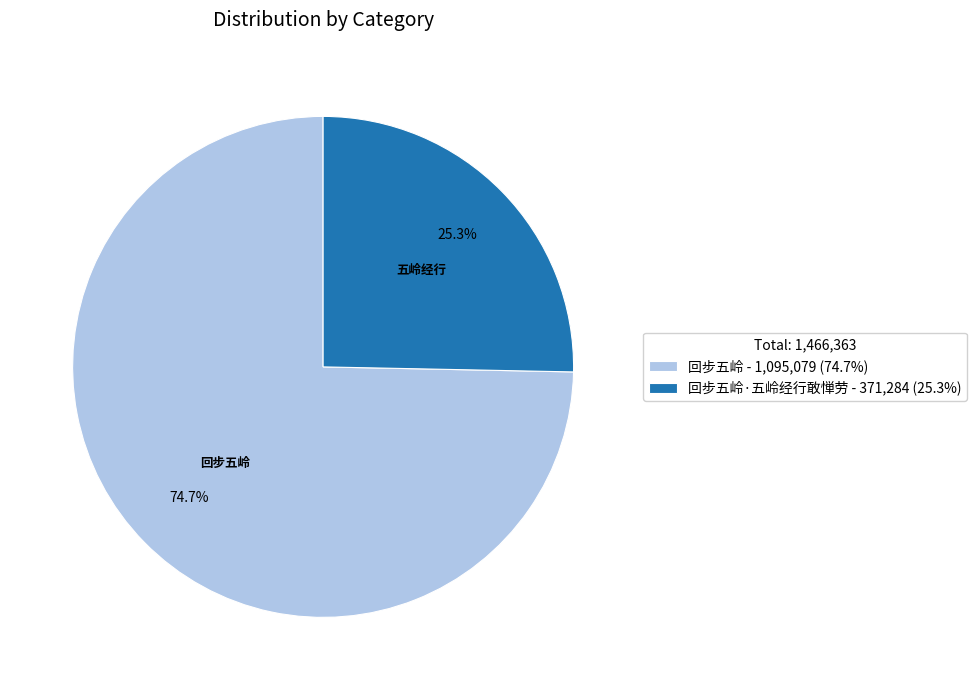

Do 回步五岭 - 1,095,079 (74.7%) and 回步五岭·五岭经行敢惮劳 - 371,284 (25.3%) together represent more than half of the pie?

Yes